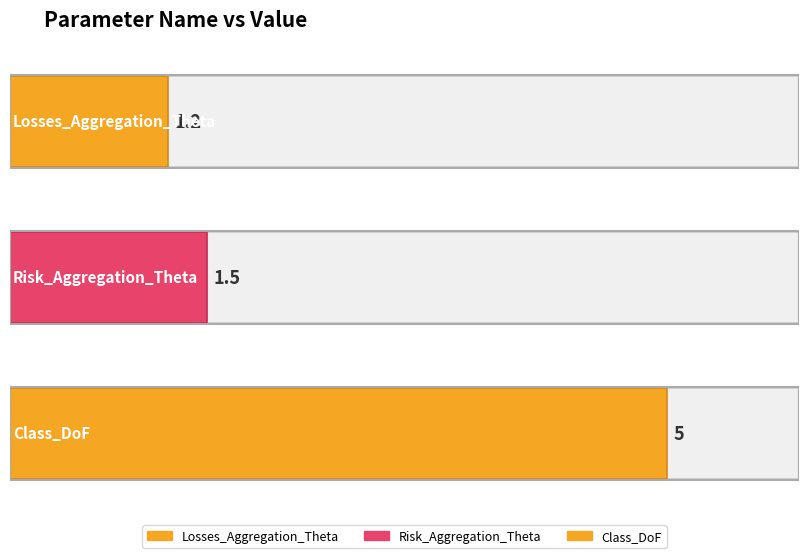

Between Risk_Aggregation_Theta and Losses_Aggregation_Theta, which is larger?

Risk_Aggregation_Theta